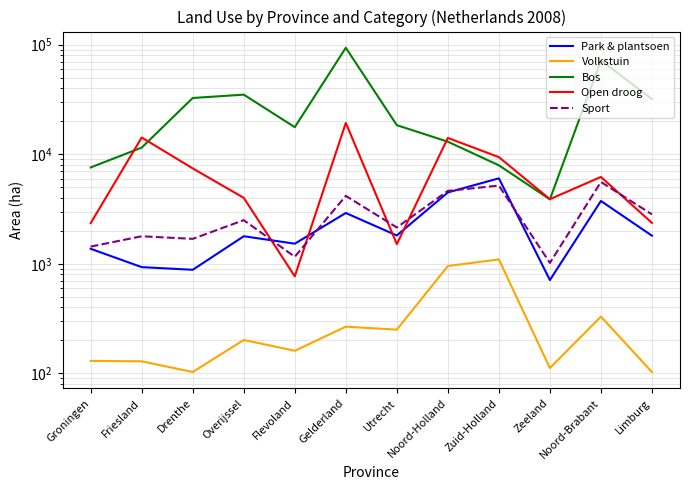

Where does the Volkstuin series first go above 202?

Gelderland